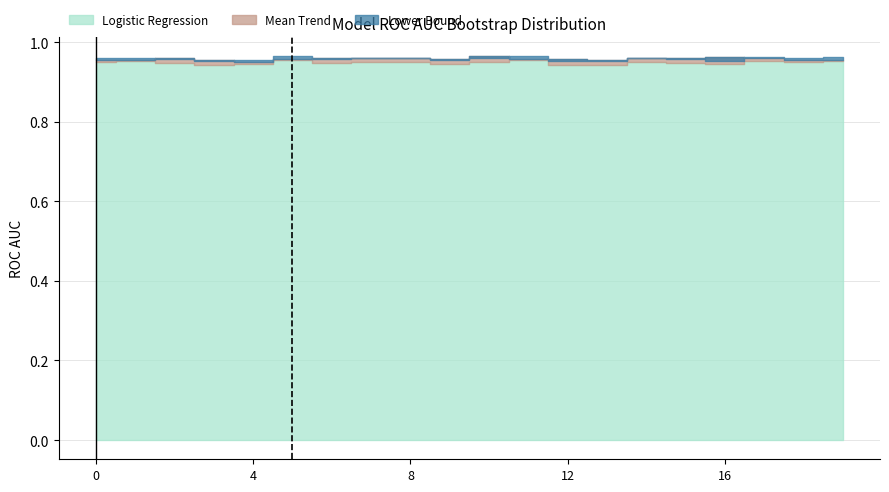

Which series has the widest spread of values?

Mean Trend